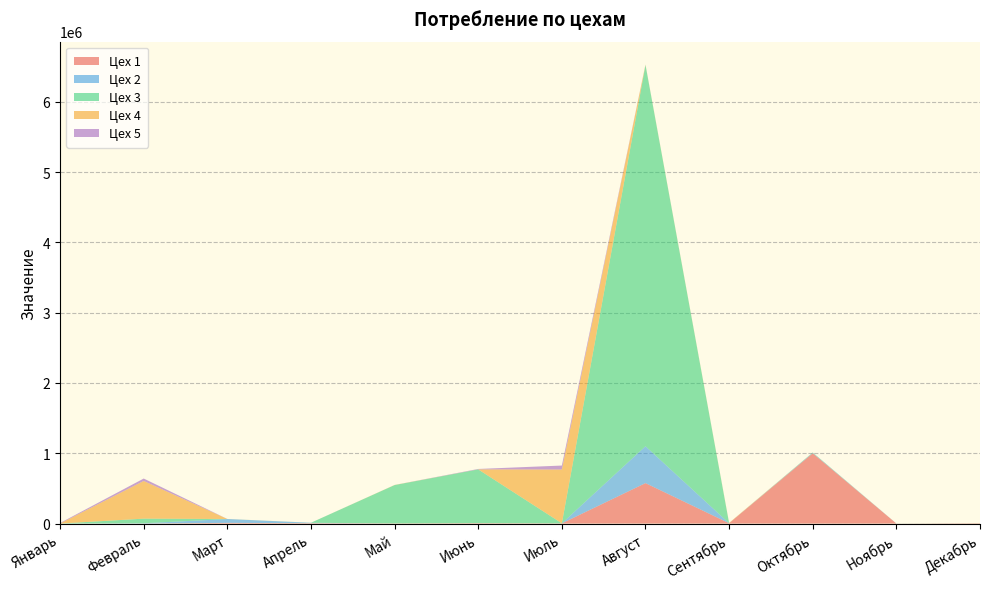

Reading left to right, extract all data points from this chart.

Цех 1: Январь=5.0	Февраль=56.0	Март=10004.0	Апрель=5453.0	Май=2124.0	Июнь=5424.0	Июль=2342.0	Август=575425.0	Сентябрь=4345.0	Октябрь=999999.0	Ноябрь=1.0	Декабрь=4526.0
Цех 2: Январь=6.0	Февраль=4256.0	Март=54242.0	Апрель=5446.0	Май=45.0	Июнь=546.0	Июль=432.0	Август=524566.0	Сентябрь=20.0	Октябрь=5422.0	Ноябрь=85.0	Декабрь=653.0
Цех 3: Январь=54.0	Февраль=65332.0	Март=452.0	Апрель=677.0	Май=545233.0	Июнь=764534.0	Июль=568.0	Август=5425424.0	Сентябрь=6.0	Октябрь=5422.0	Ноябрь=562.0	Декабрь=34.0
Цех 4: Январь=567.0	Февраль=536375.0	Март=657.0	Апрель=6.0	Май=2146.0	Июнь=431.0	Июль=765352.0	Август=4637.0	Сентябрь=5436.0	Октябрь=16.0	Ноябрь=76.0	Декабрь=656.0
Цех 5: Январь=7642.0	Февраль=34432.0	Март=62.0	Апрель=54.0	Май=31.0	Июнь=5754.0	Июль=56477.0	Август=424.4	Сентябрь=32.0	Октябрь=64.2	Ноябрь=467.0	Декабрь=74.0